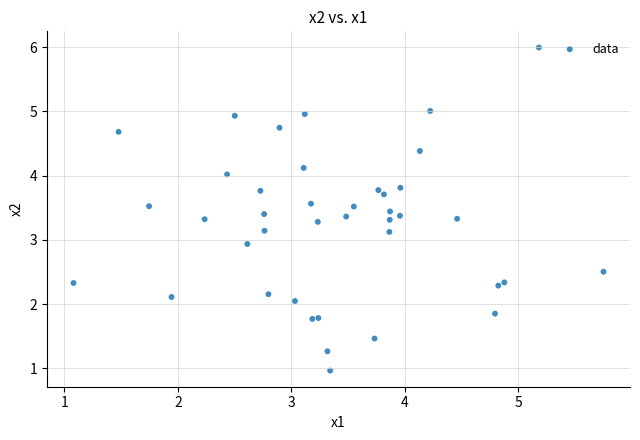

What is the range of X values (max minus min)?

4.7